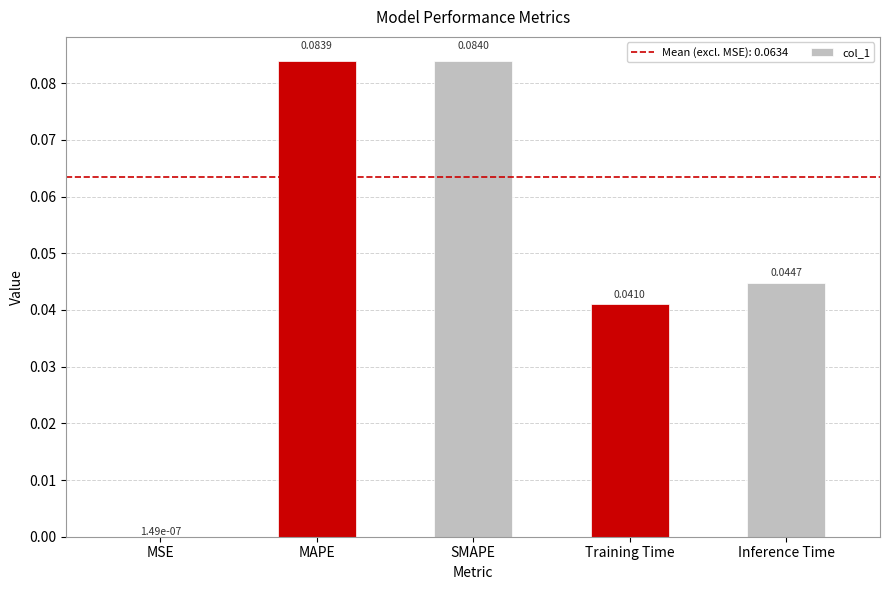

At which label is the value closest to 0?

MSE